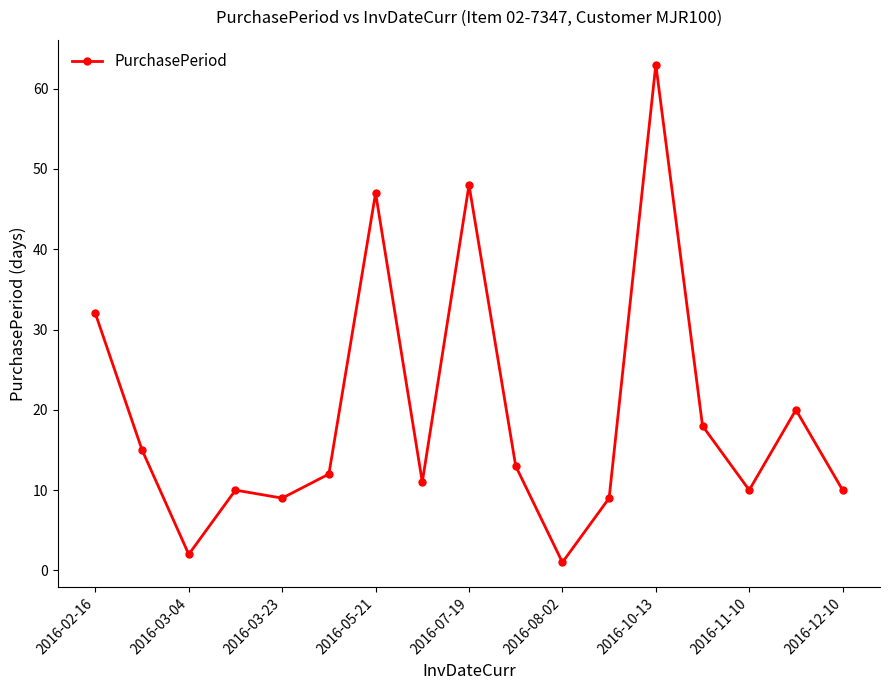

What is the maximum value shown in the chart?

63